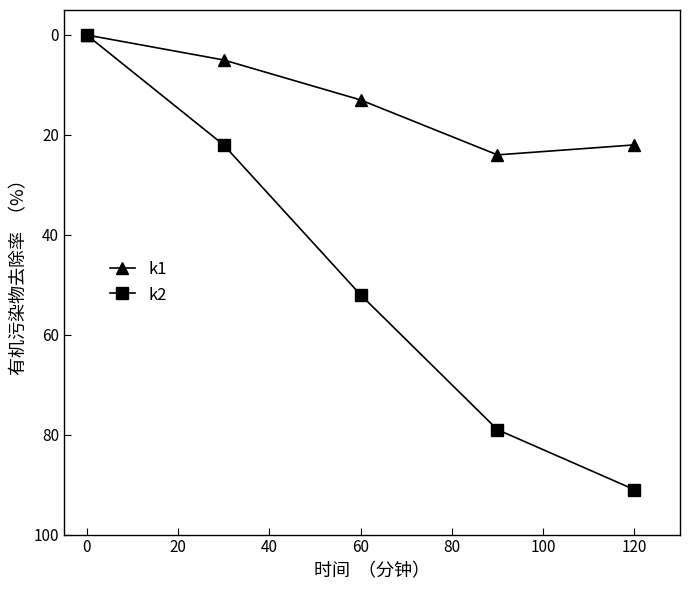

Which series has the largest total across all categories?

k2